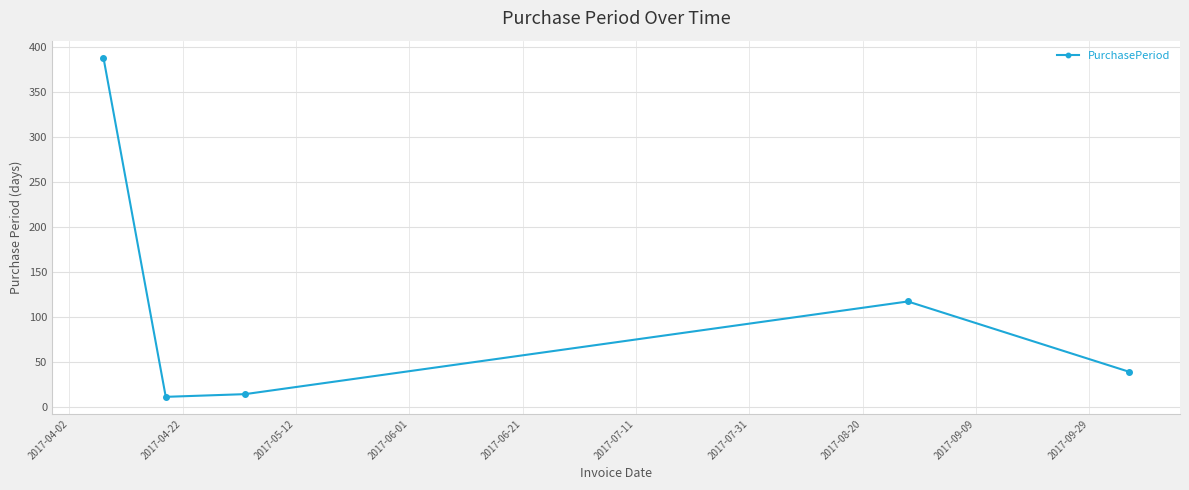

What is the value of the 2nd point from the left?

11